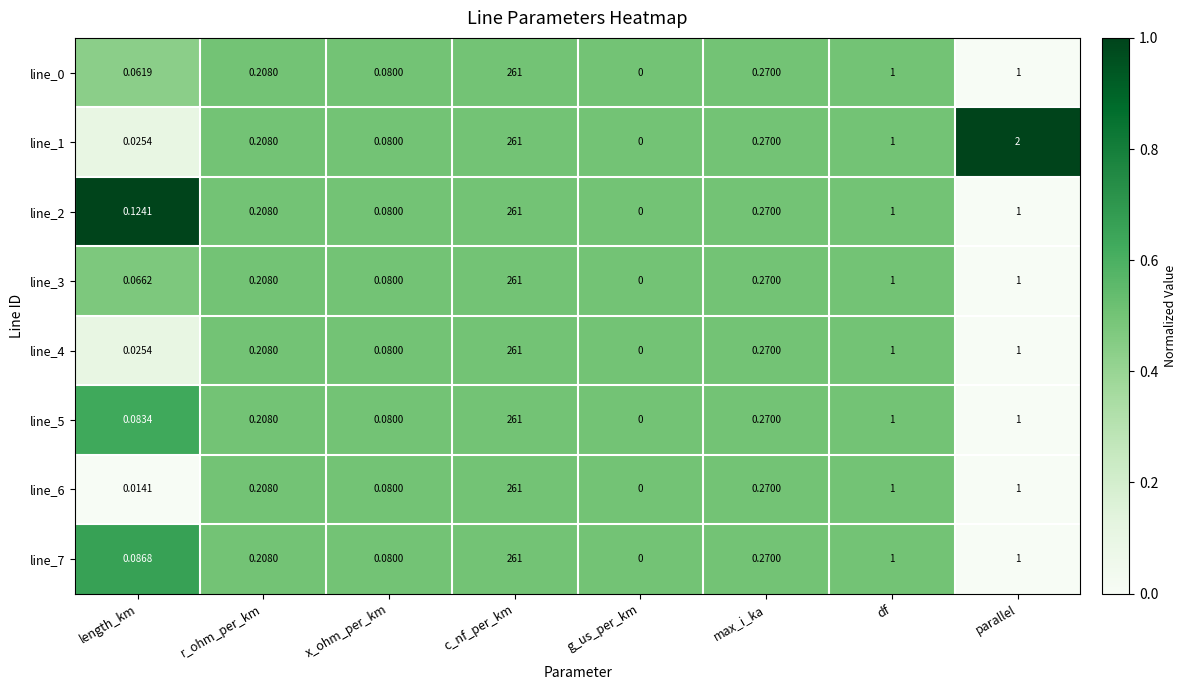

Which category has the lowest value in the line_5 series?

g_us_per_km